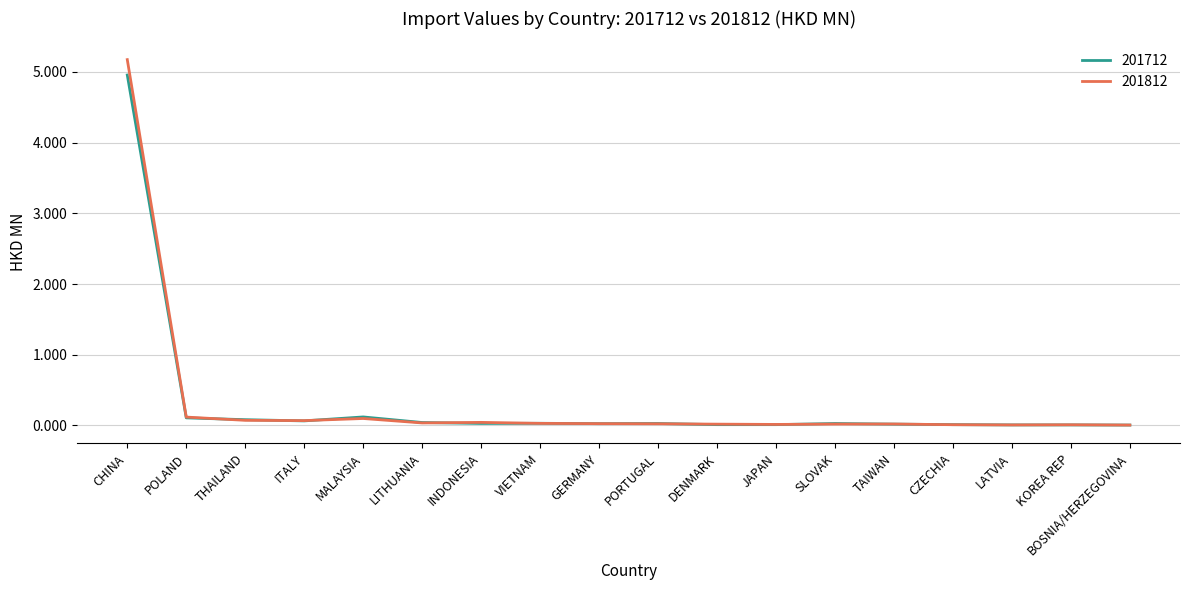

Which category has the highest value in the 201712 series?

CHINA